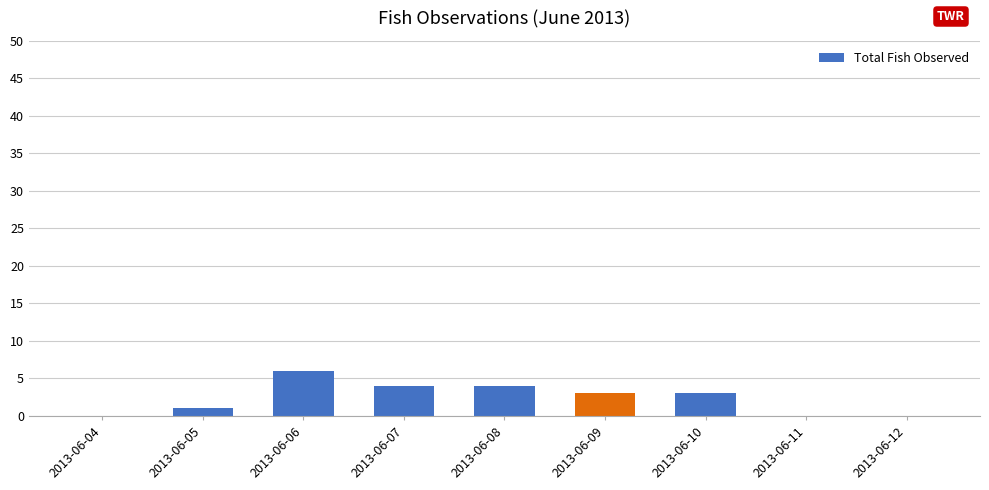

What is the sum of all values?

21